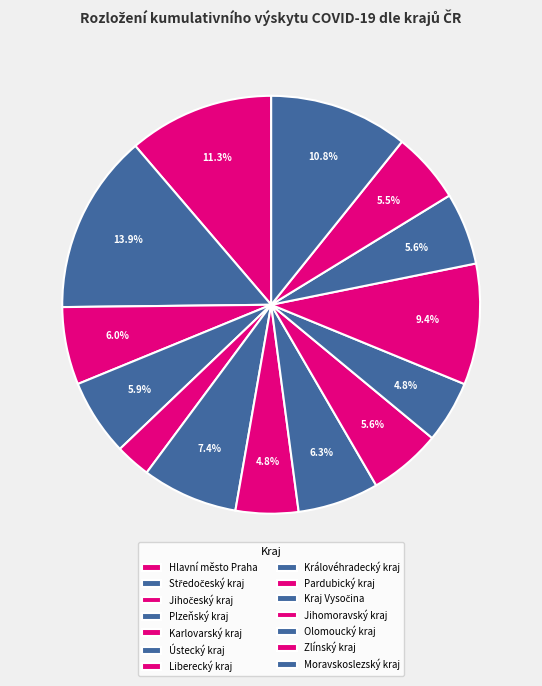

How many slices are in this pie chart?

14